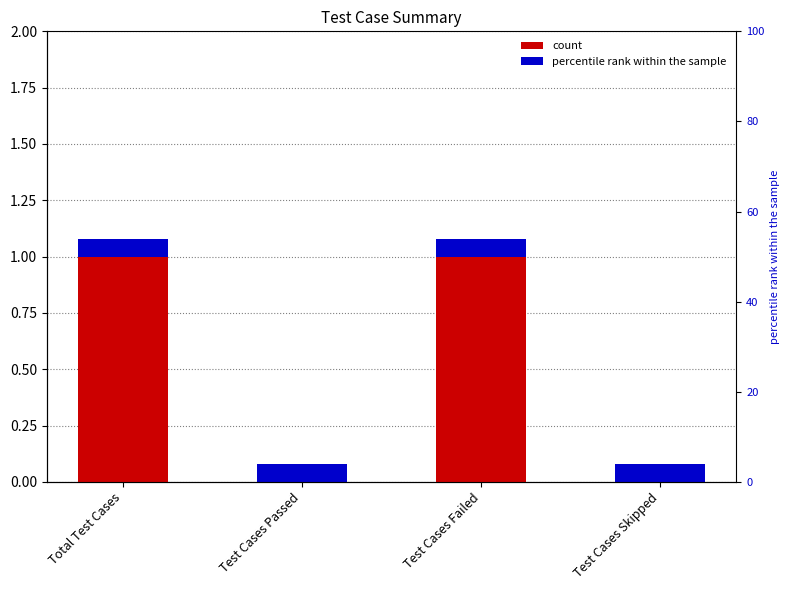

What is the label of the 2nd bar from the left?

Test Cases Passed